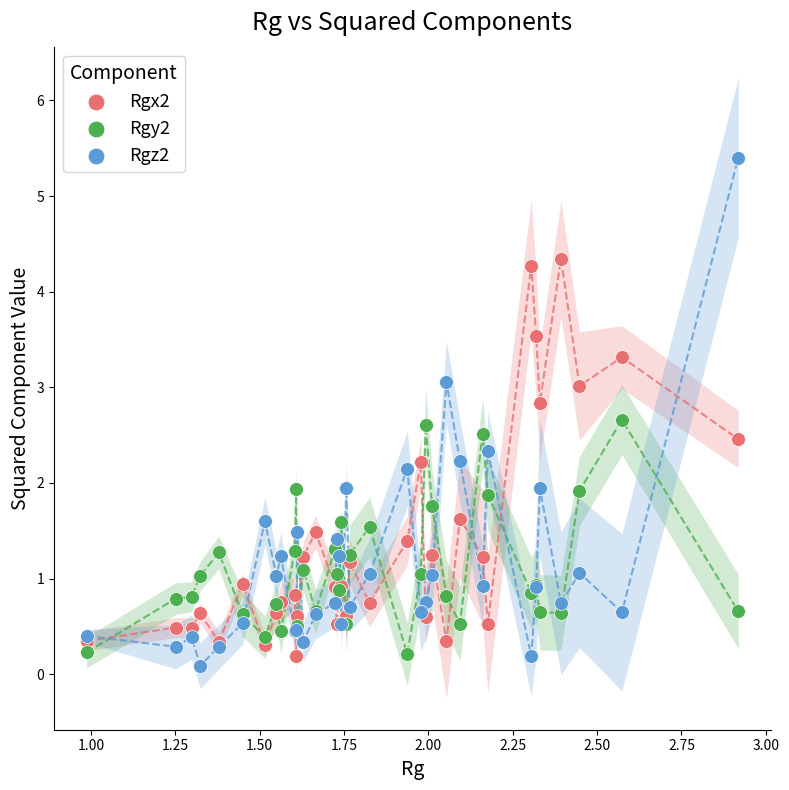

Which series reaches the maximum Y coordinate?

Rgz2